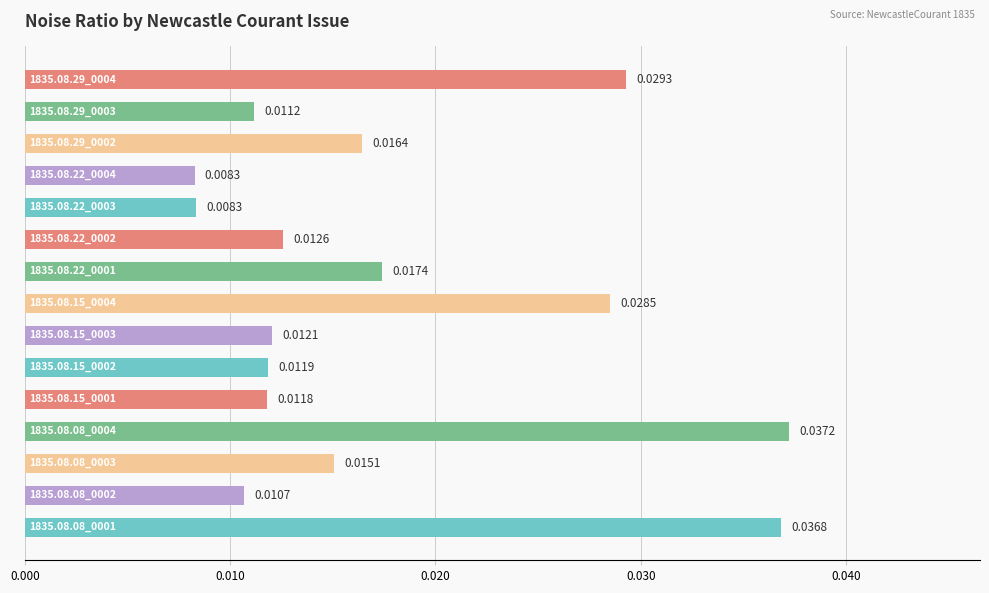

What is the sum of all values?

0.3